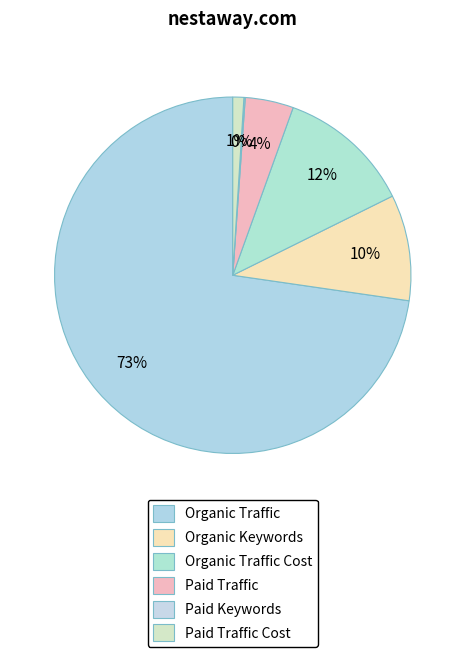

What is the majority slice?

Organic Traffic